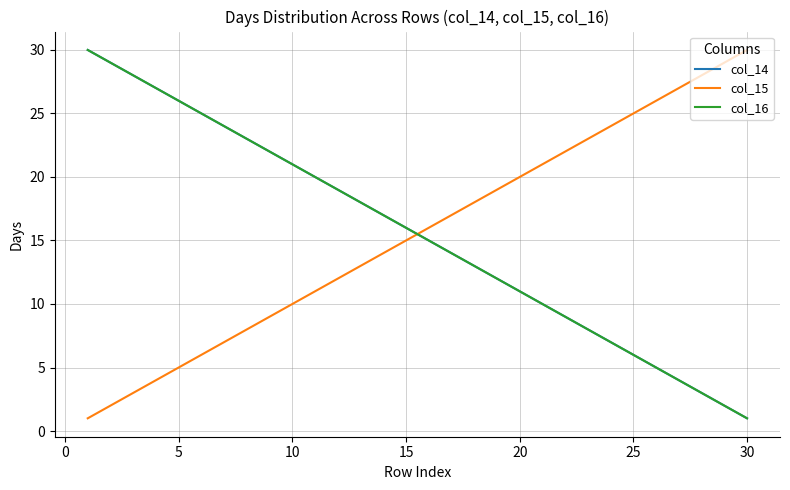

List the series in order of their peak value, highest first.

col_14, col_15, col_16